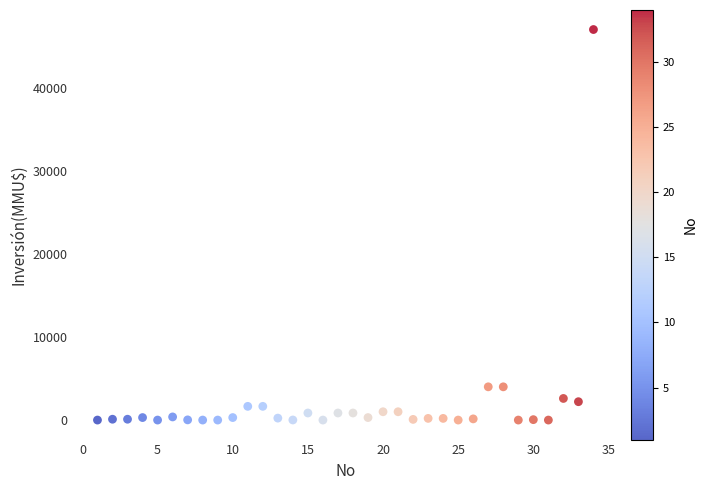

What is the range of Y values (max minus min)?

47000